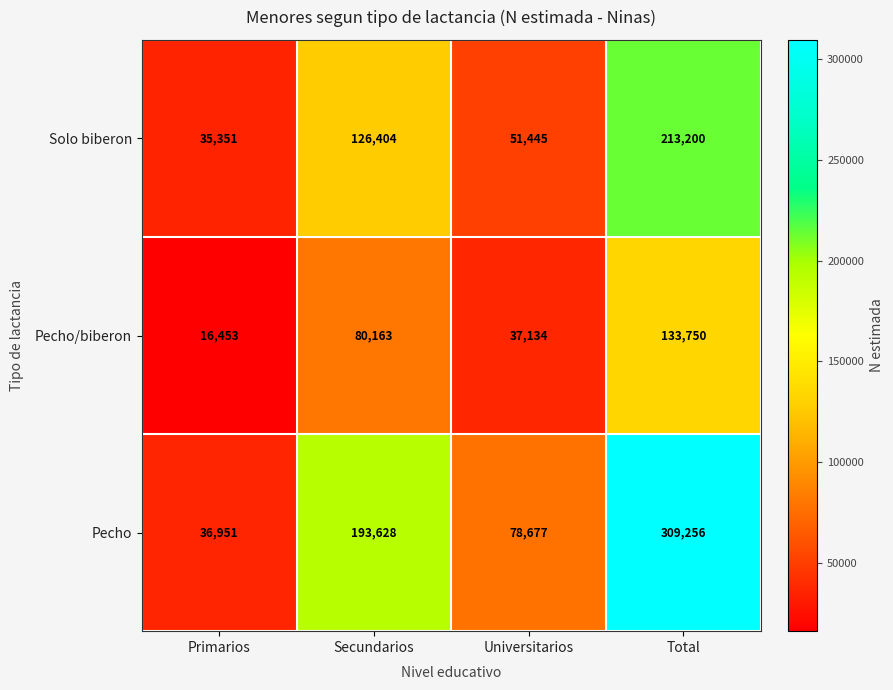

What is the total value across all series at Universitarios?

167256